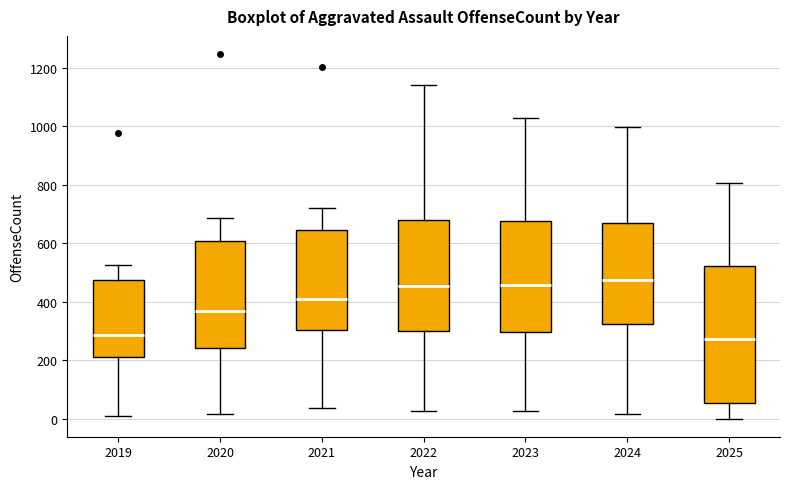

Where is the upper edge of the box at x = 2021 on the y-axis? The values are not printed on the chart, so give them approximately, as read against the axis.

640